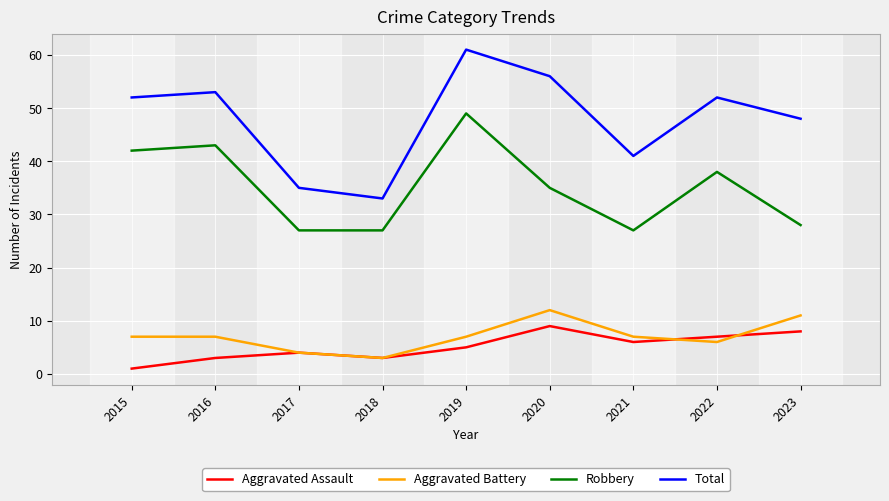

How many lines are shown in the chart?

4